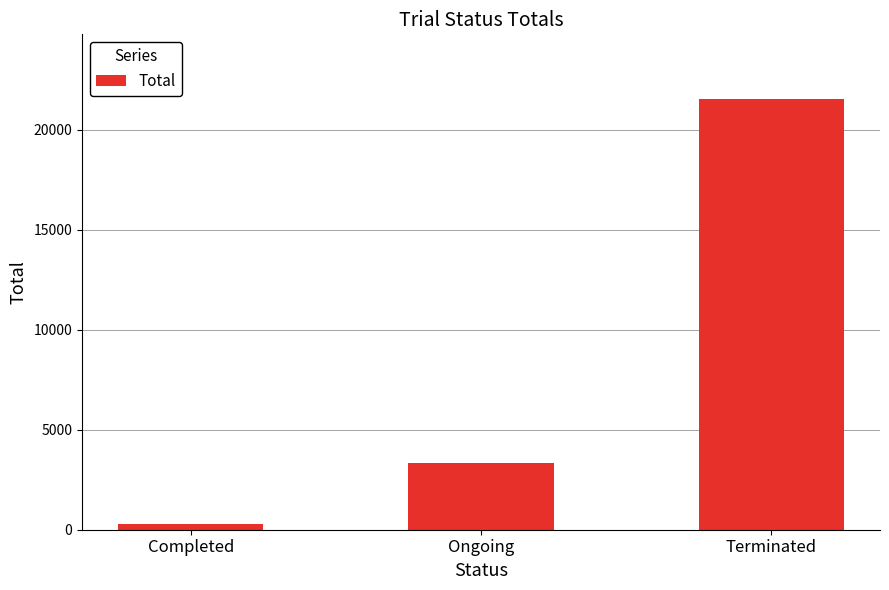

At which category does the chart reach its peak across all series?

Terminated